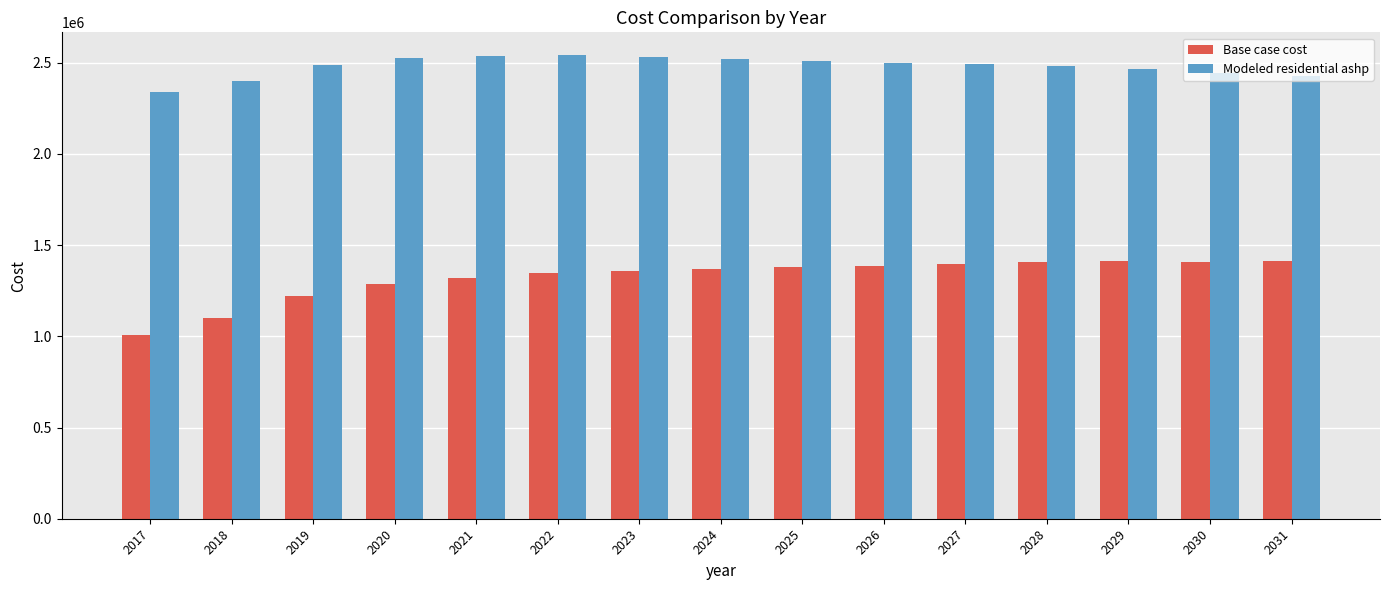

Where is Base case cost nearest to the value 1208737?

2019